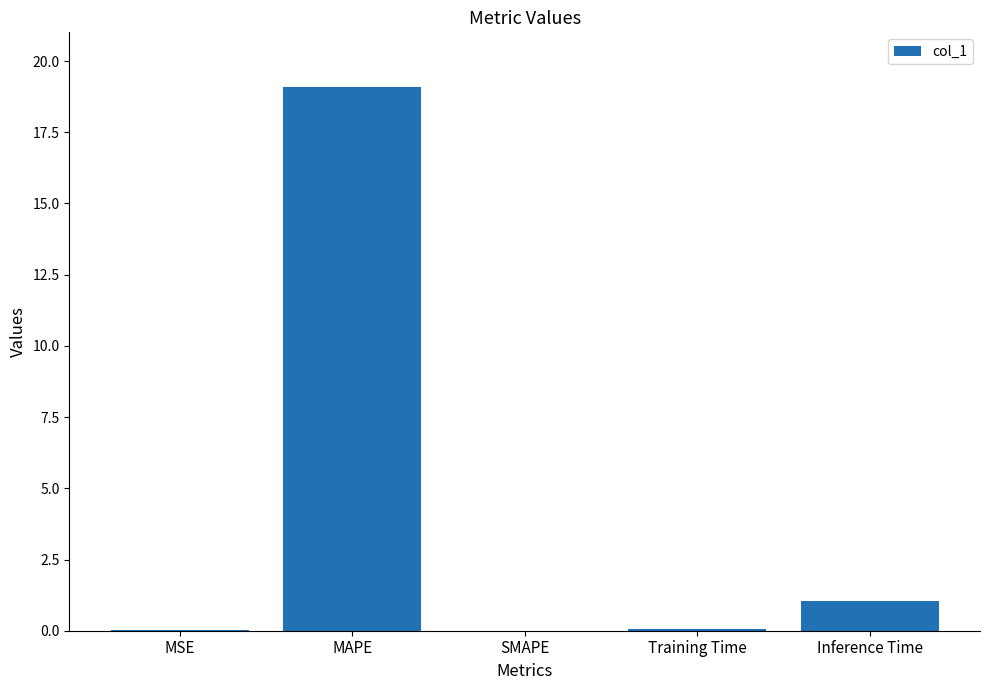

At which category does the chart reach its peak across all series?

MAPE